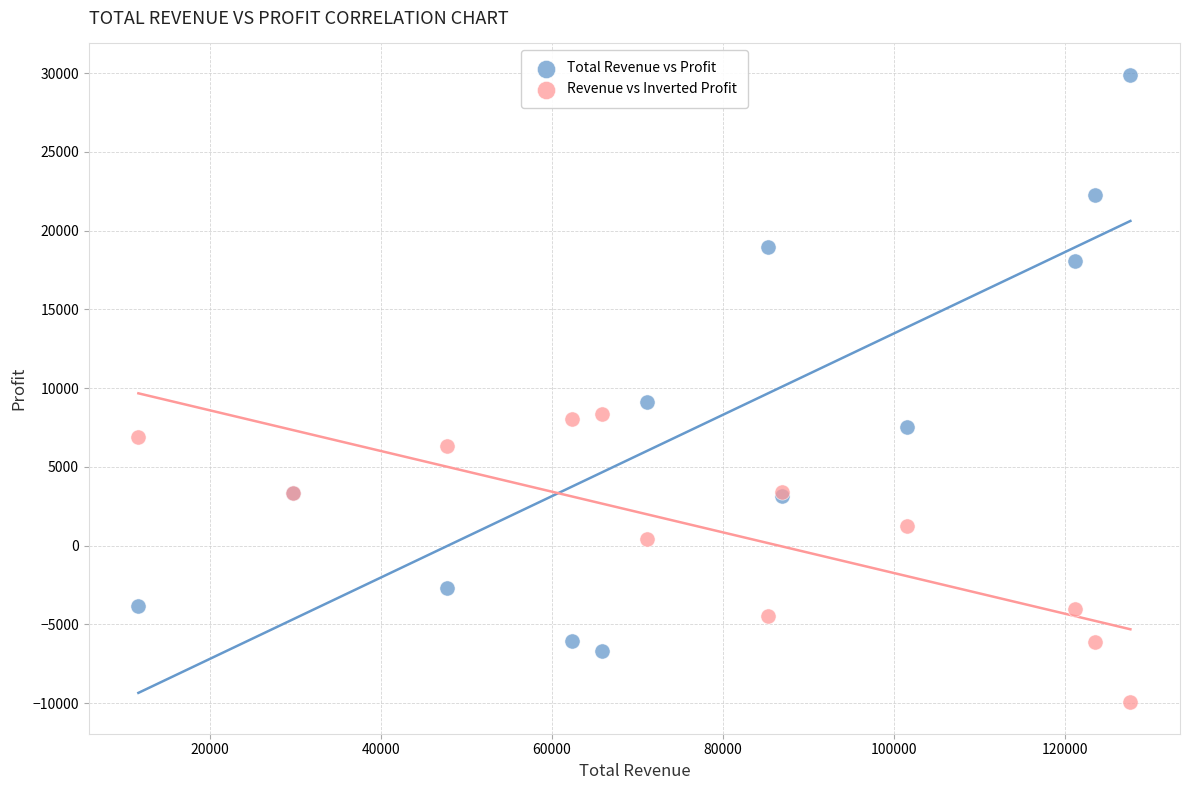

Which series reaches the minimum Y coordinate?

Revenue vs Inverted Profit